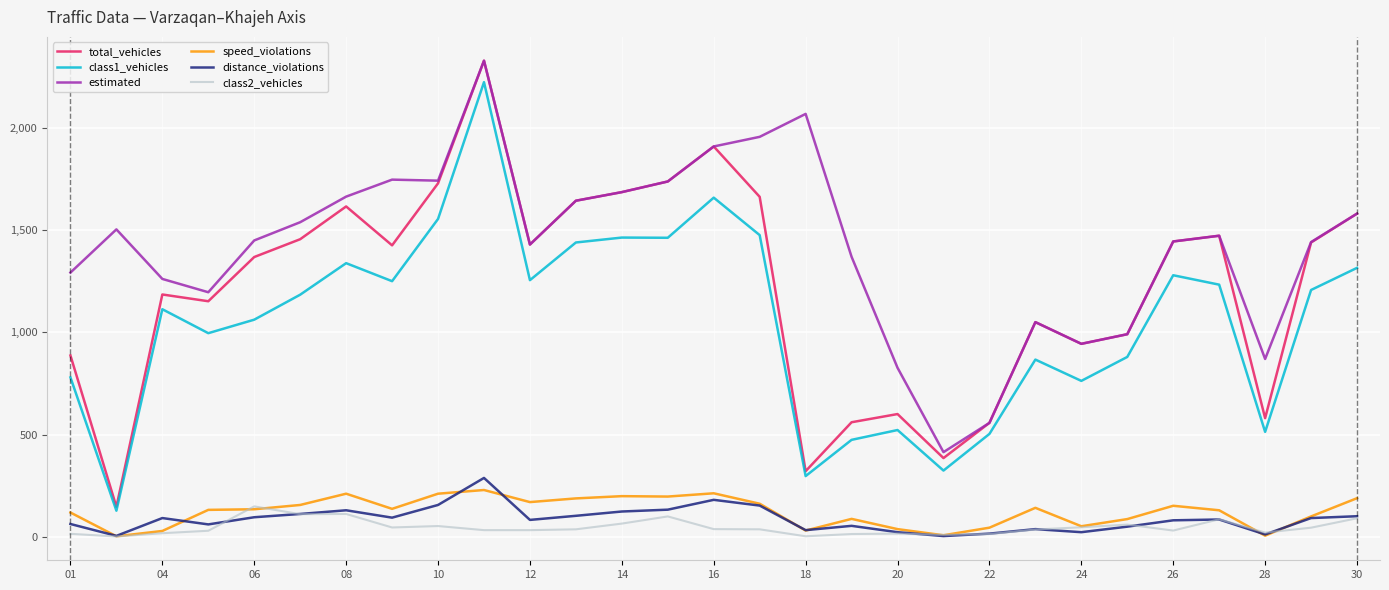

True or false: total_vehicles and class2_vehicles cross at least once.

False